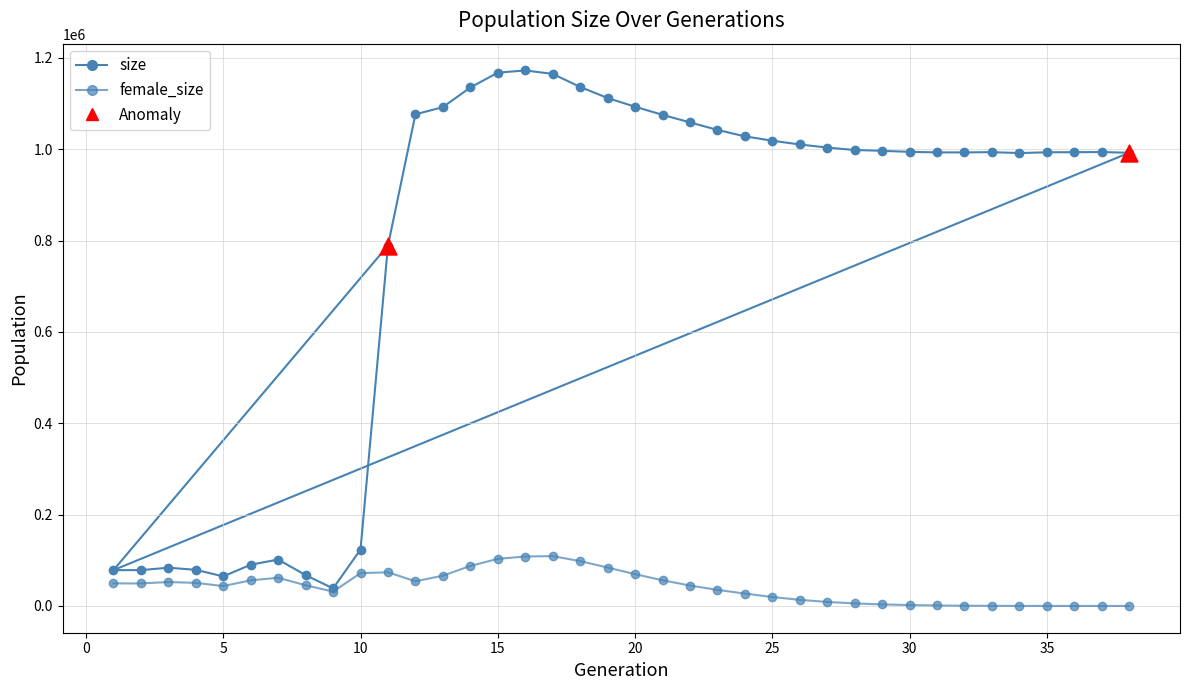

How many lines are shown in the chart?

2